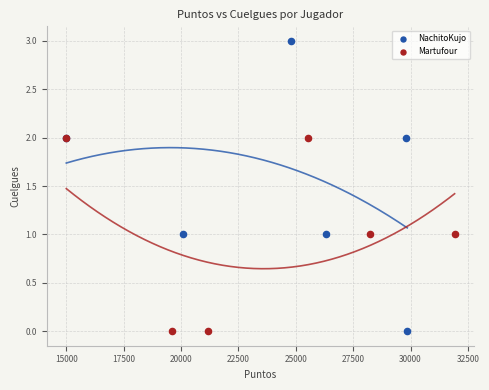

Which series contains the highest Y value?

NachitoKujo